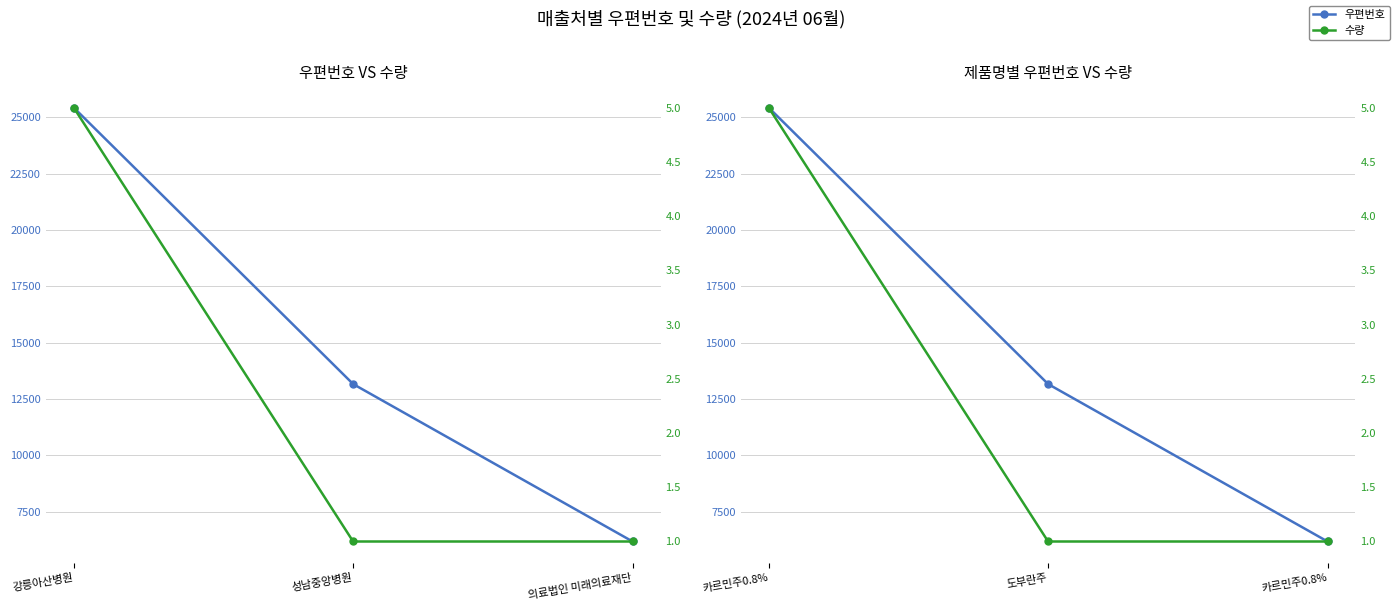

What is the label of the 2nd point from the left?

도부란주